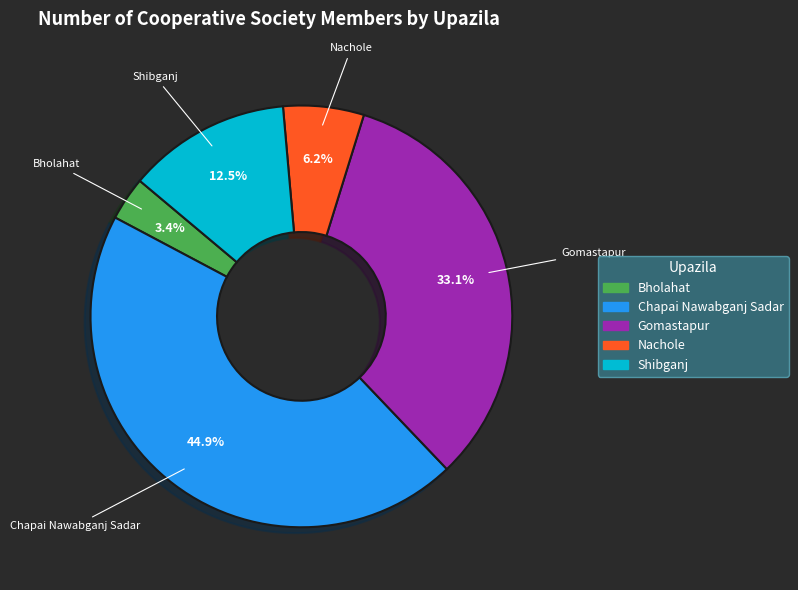

Does Chapai Nawabganj Sadar account for over 50% of the chart?

No